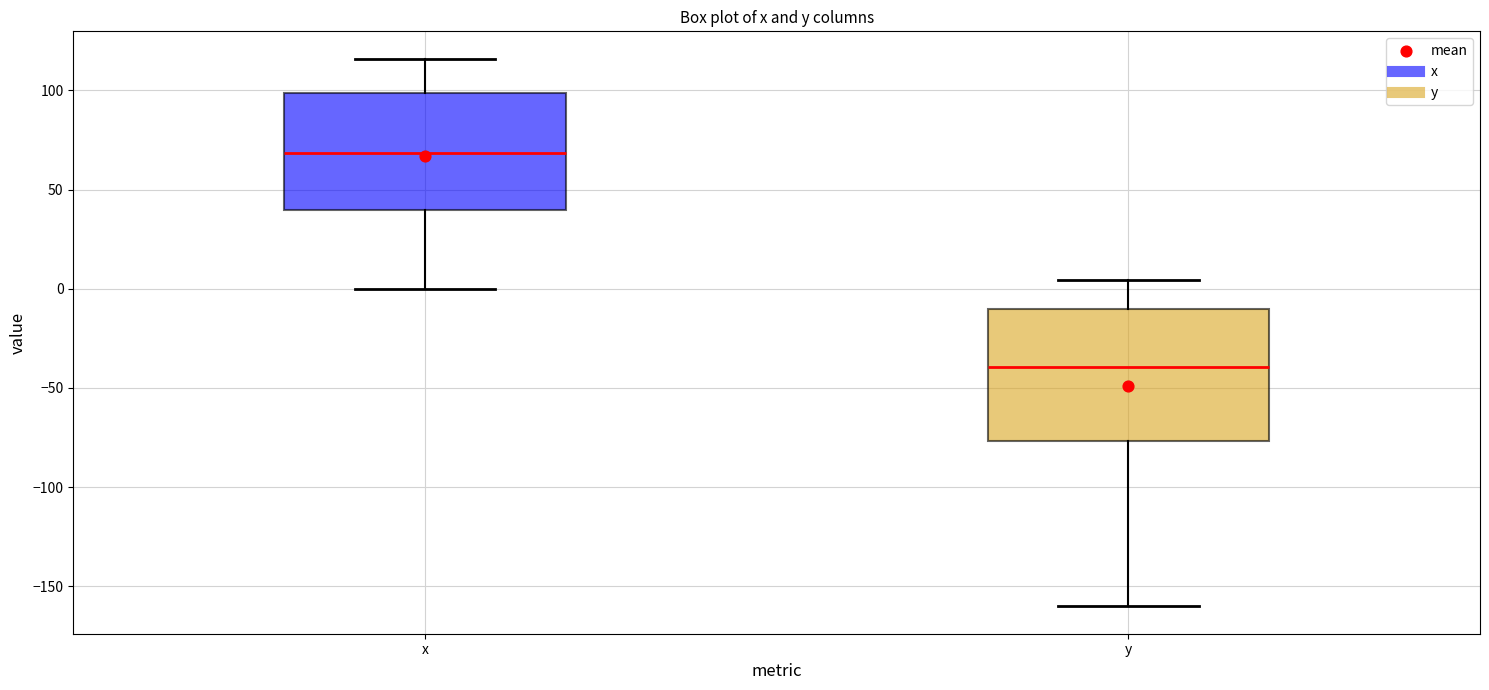

Which box is the tallest, from its lower edge to its upper edge?

y